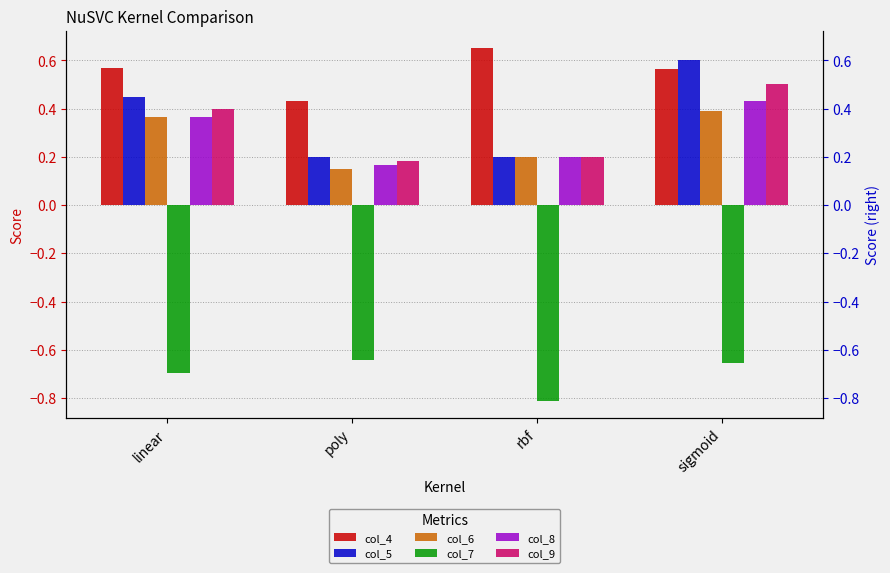

Which category has the lowest value across all series?

rbf